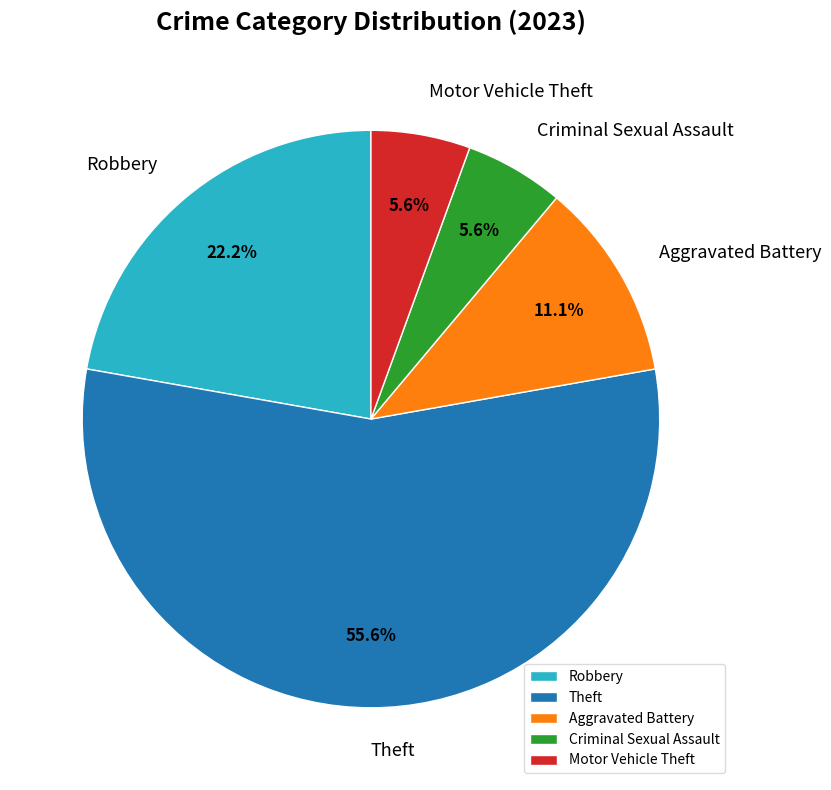

How many slices are in this pie chart?

5